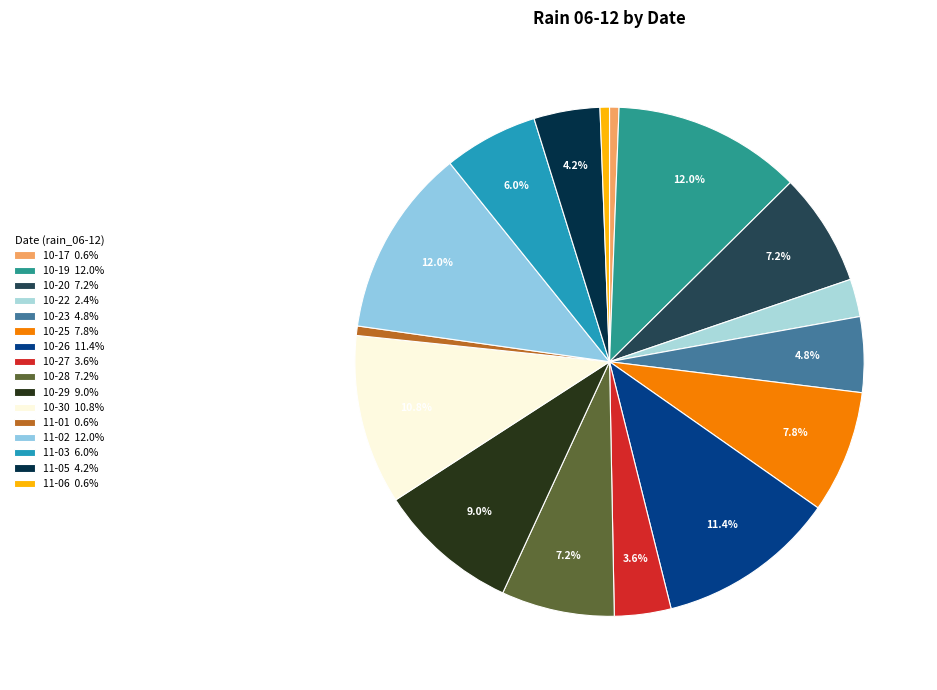

Count the number of slices in the pie.

16